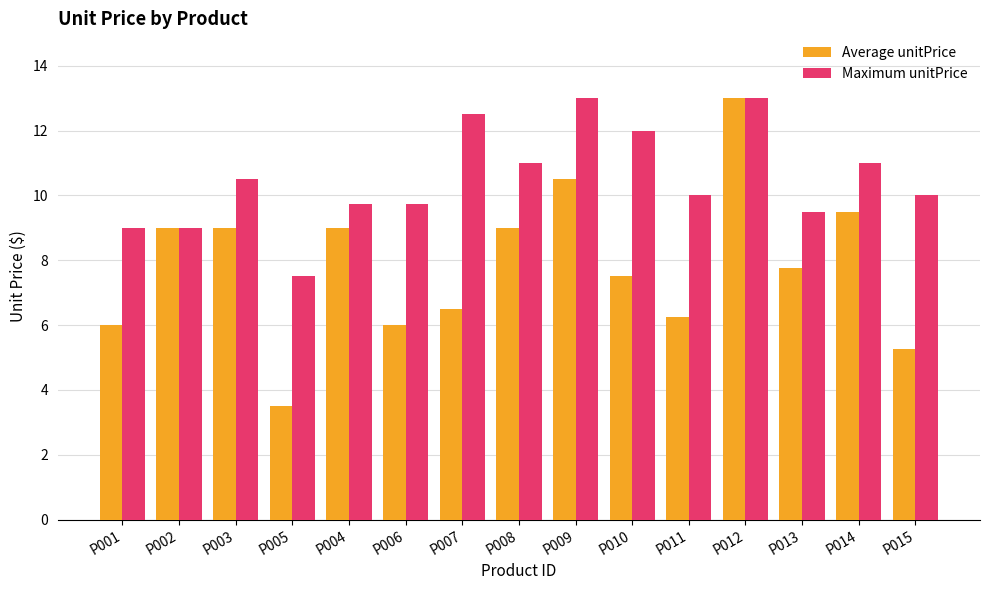

Which series changed the most between P005 and P008?

Average unitPrice